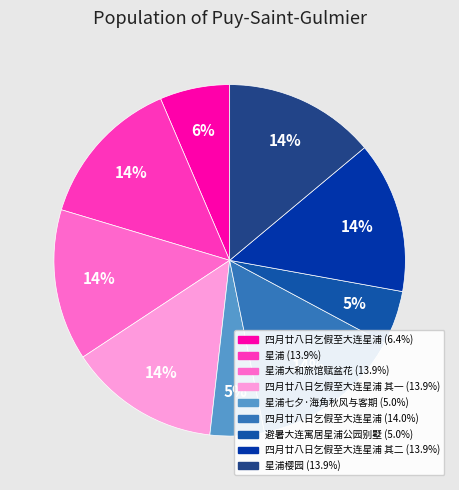

How many segments does this pie chart have?

9